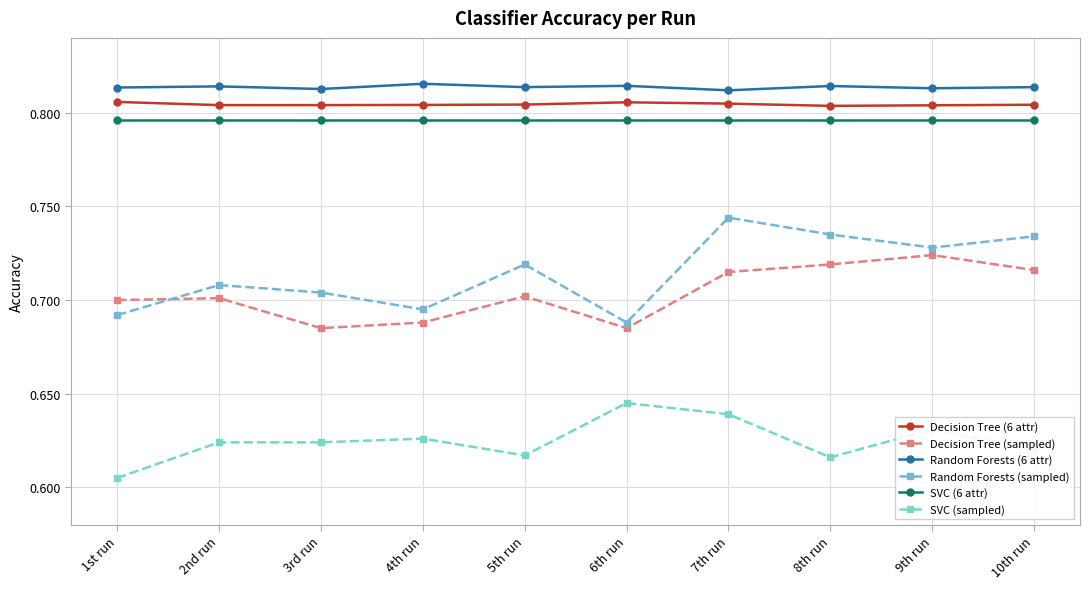

Which series has the largest total across all categories?

Random Forests (6 attr)